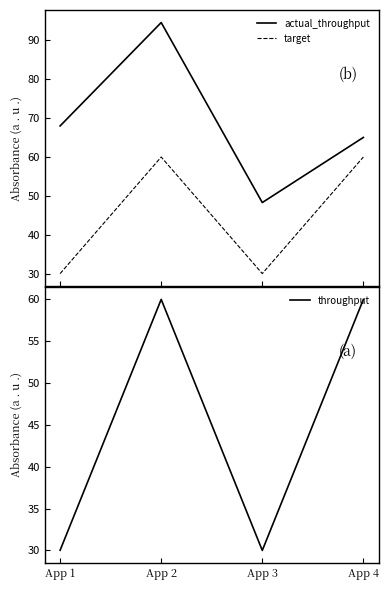

What is the difference between the highest and lowest values at App 3?

18.3